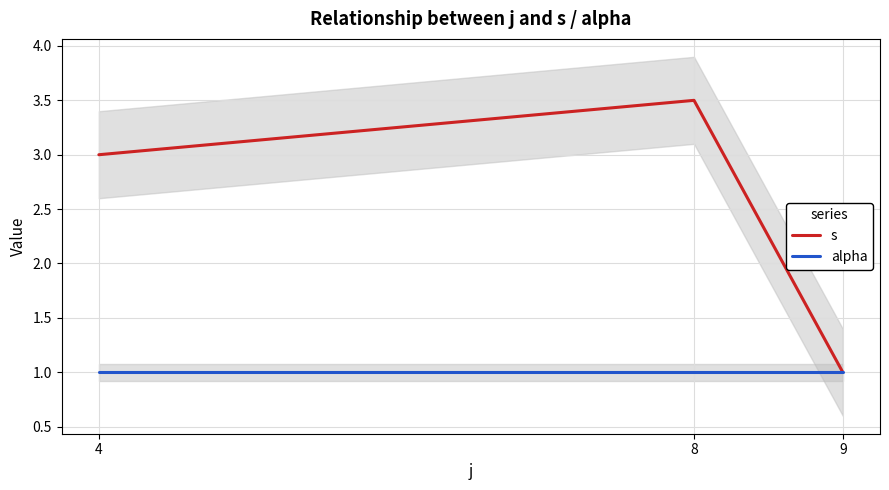

Reading left to right, list all the values displayed in this chart.

s: 4=3.0	8=3.5	9=1.0
alpha: 4=1.0	8=1.0	9=1.0